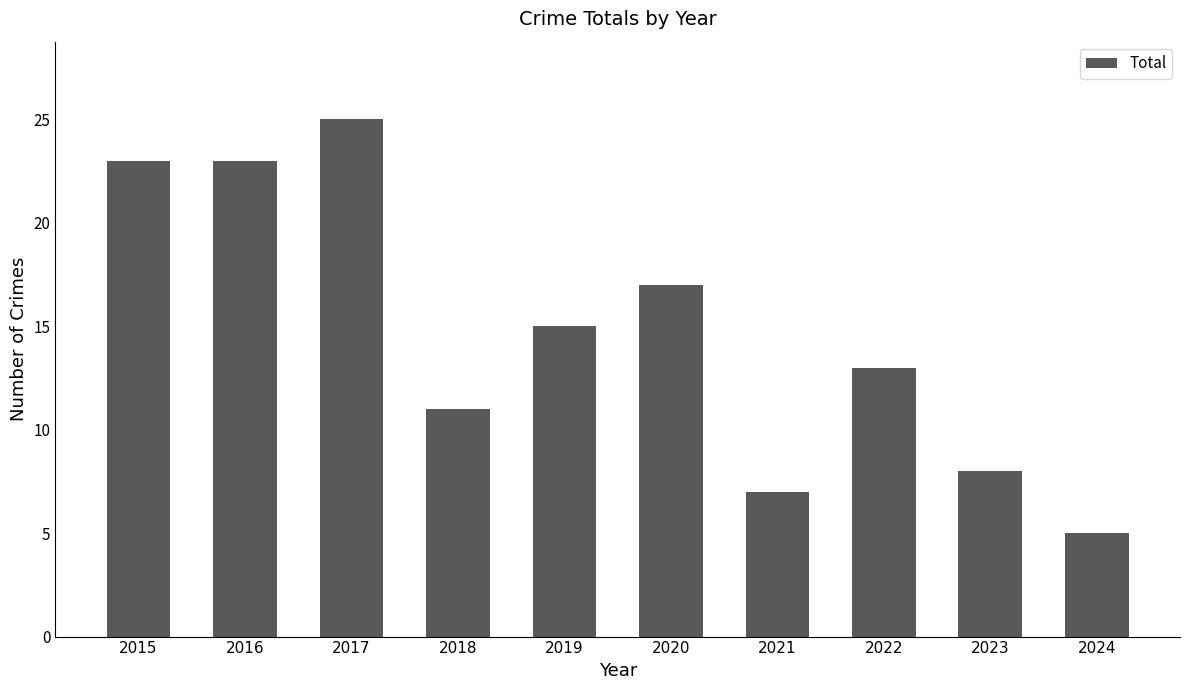

The value at 2016 is 23. True or false?

True